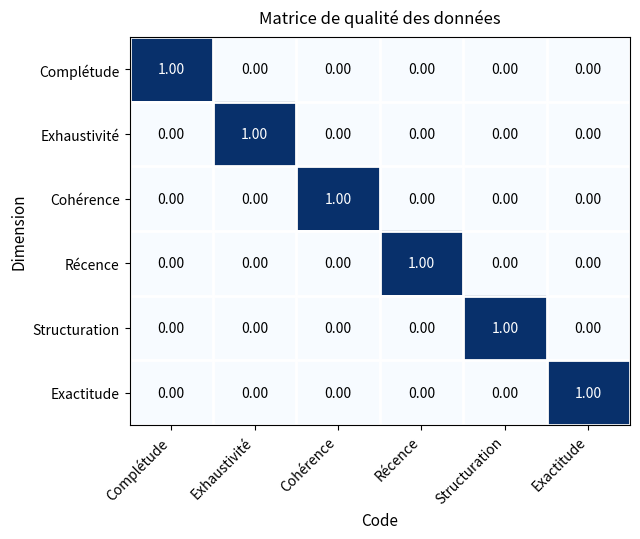

At how many categories does at least one series exceed 0?

6